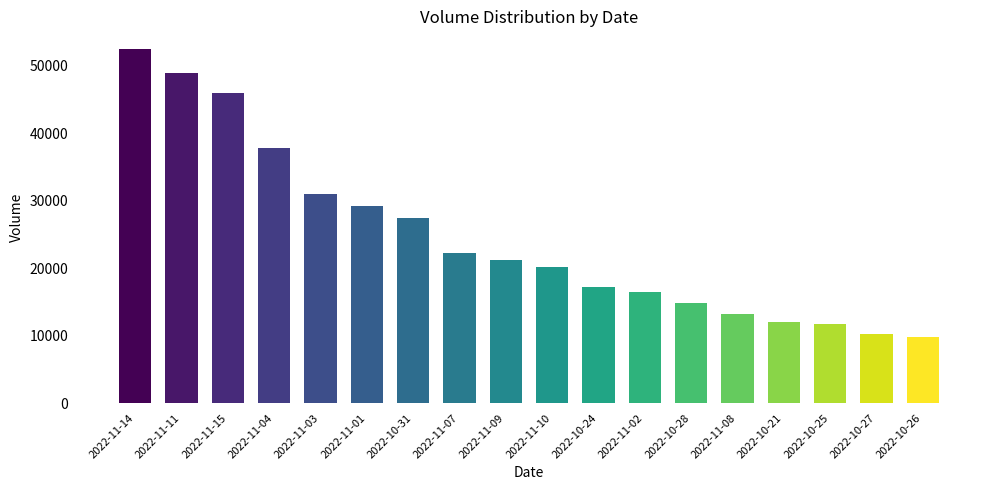

At which label does the data first exceed 21252?

2022-11-14